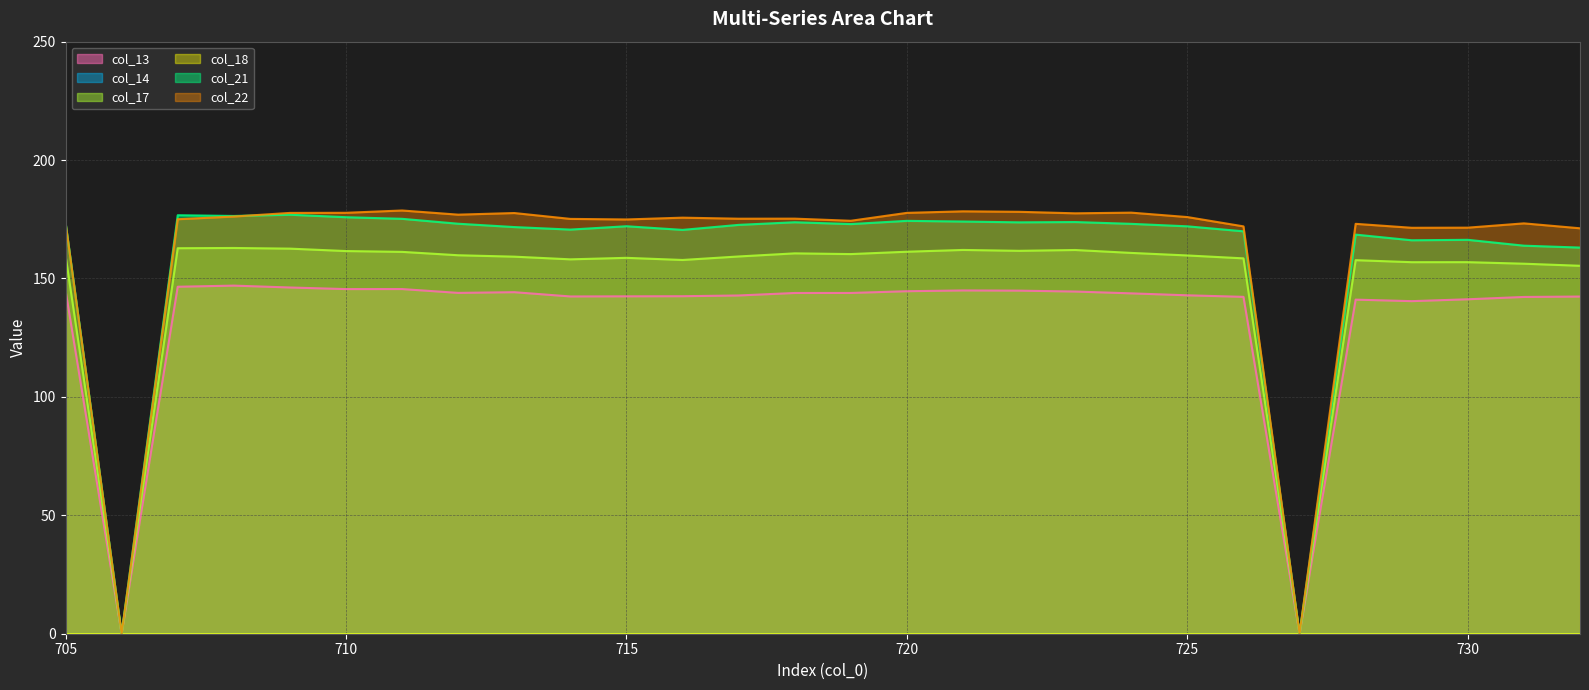

What are all the series names shown in the legend?

col_13 line, col_14 line, col_17 line, col_18 line, col_21 line, col_22 line